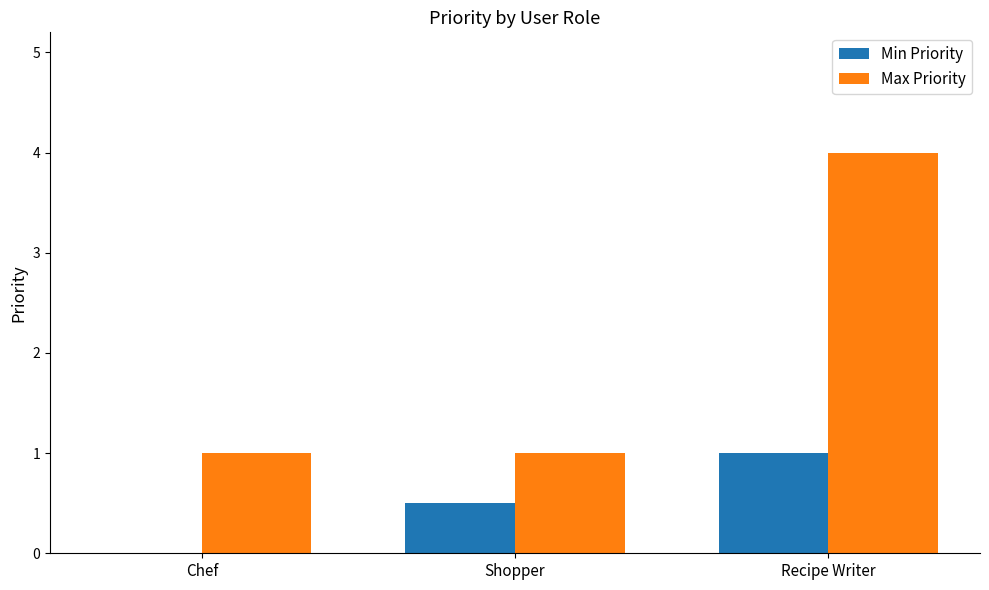

True or false: Min Priority has a value of 1.0 at Recipe Writer.

True